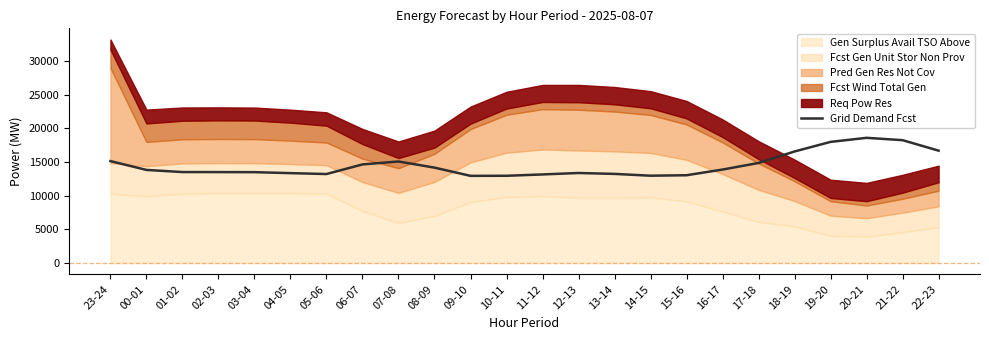

Is it true that the value at 21-22 is 18257?

True